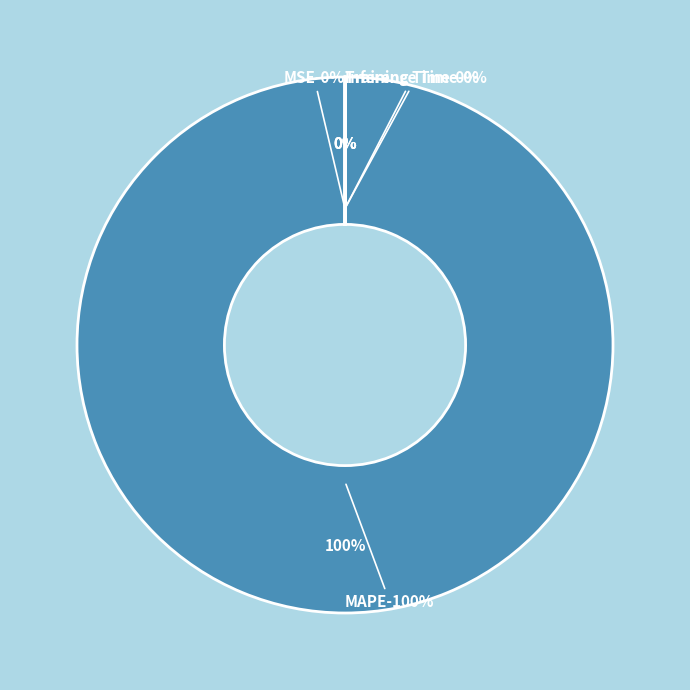

What is the total percentage of MAPE and Training Time?

100.0%